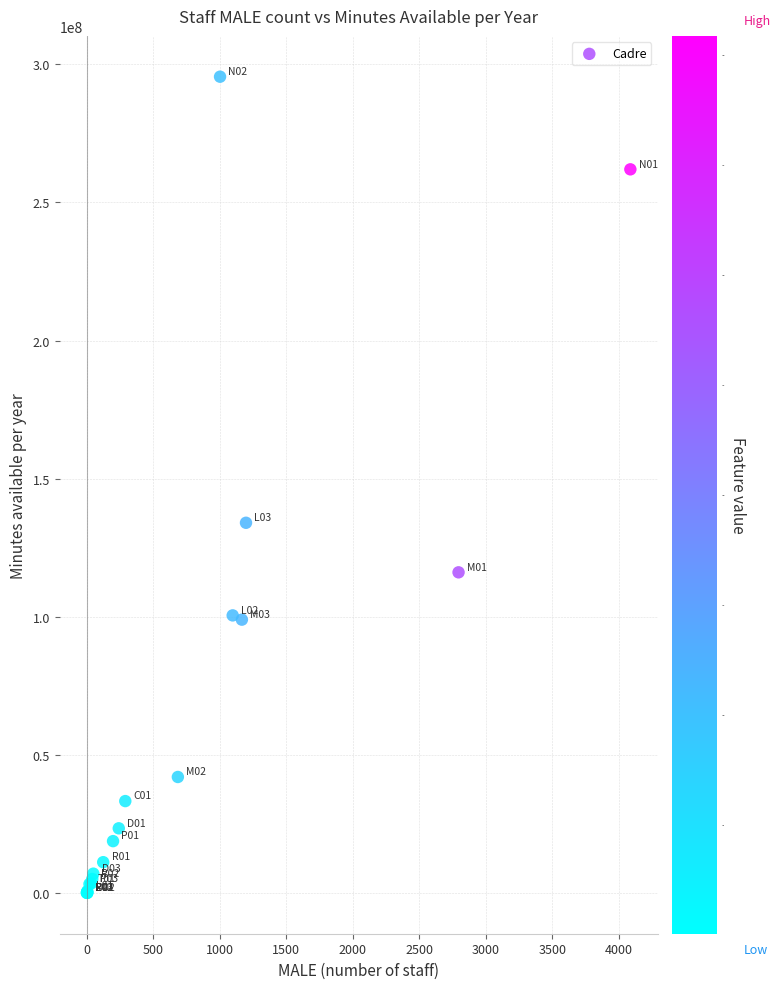

What Y value in the scatter plot is closest to 147828542?

134090294.4